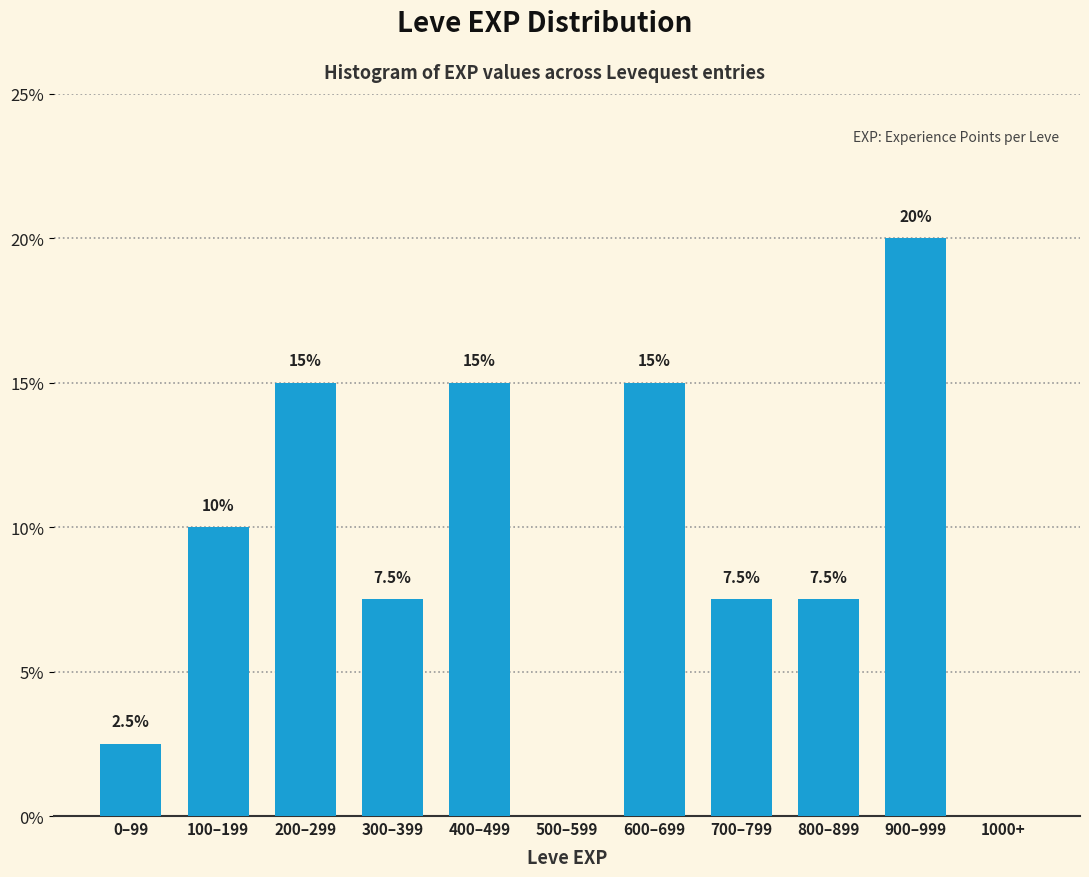

Reading left to right, list all the values displayed in this chart.

0–99=2.5	100–199=10.0	200–299=15.0	300–399=7.5	400–499=15.0	500–599=0.0	600–699=15.0	700–799=7.5	800–899=7.5	900–999=20.0	1000+=0.0